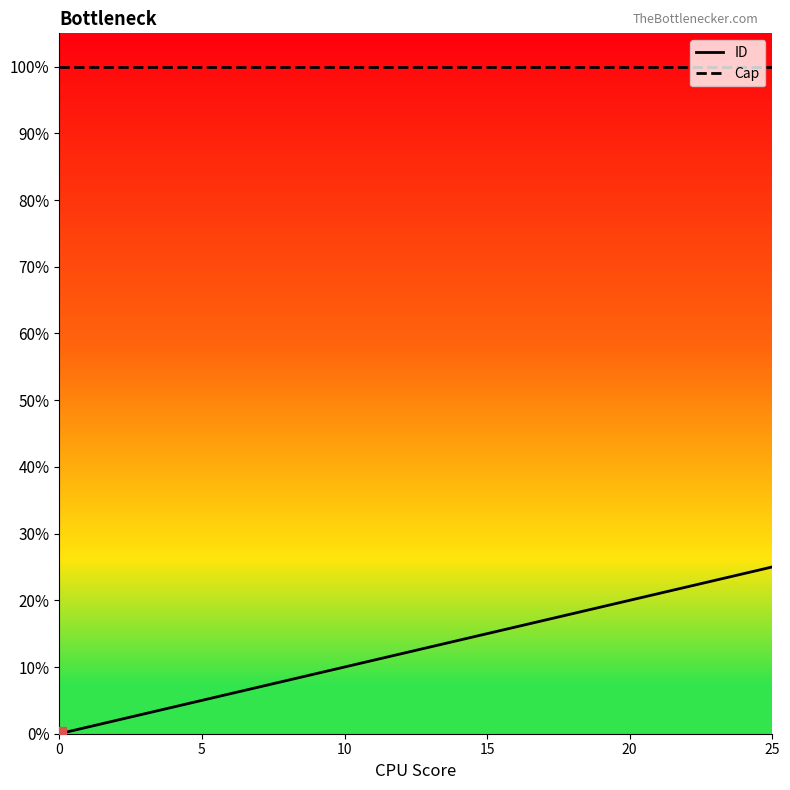

Rank the series by their maximum value, from lowest to highest.

ID, Cap